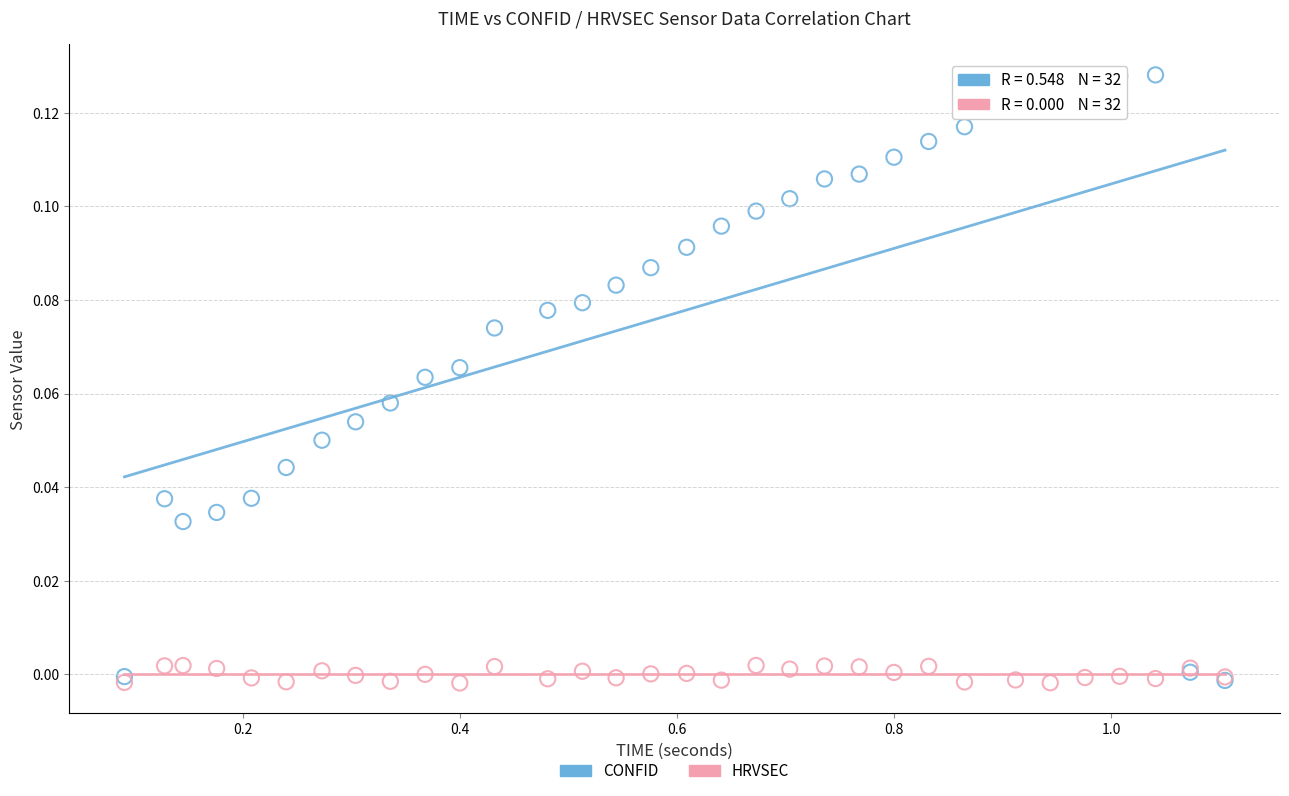

What are all the series names shown in the legend?

CONFID, HRVSEC